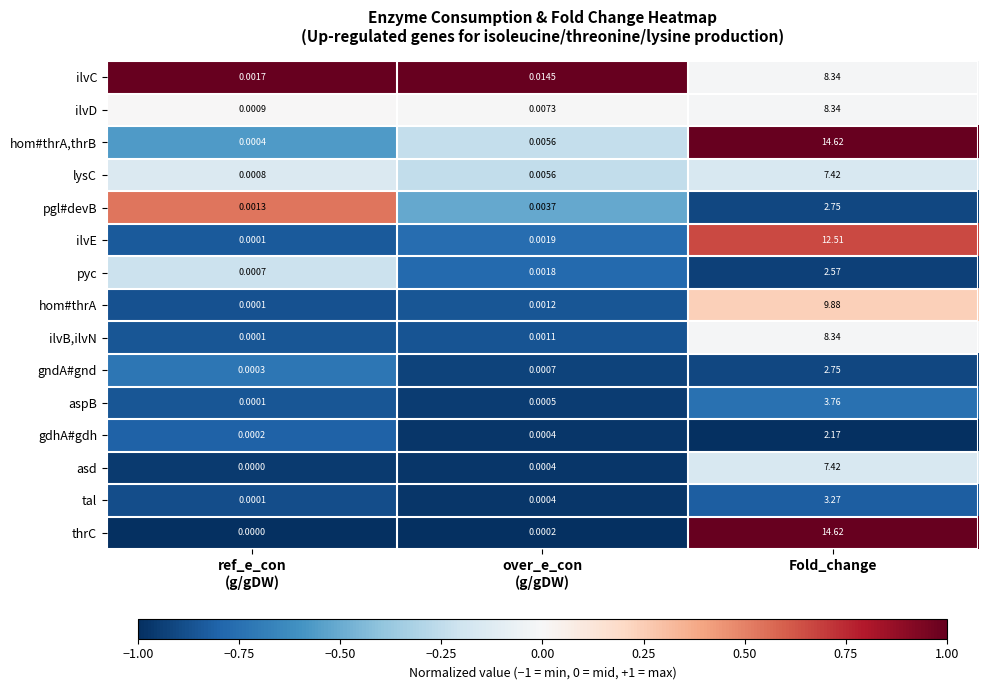

Is the value of lysC at Fold_change greater than the value of ilvB,ilvN at Fold_change?

No